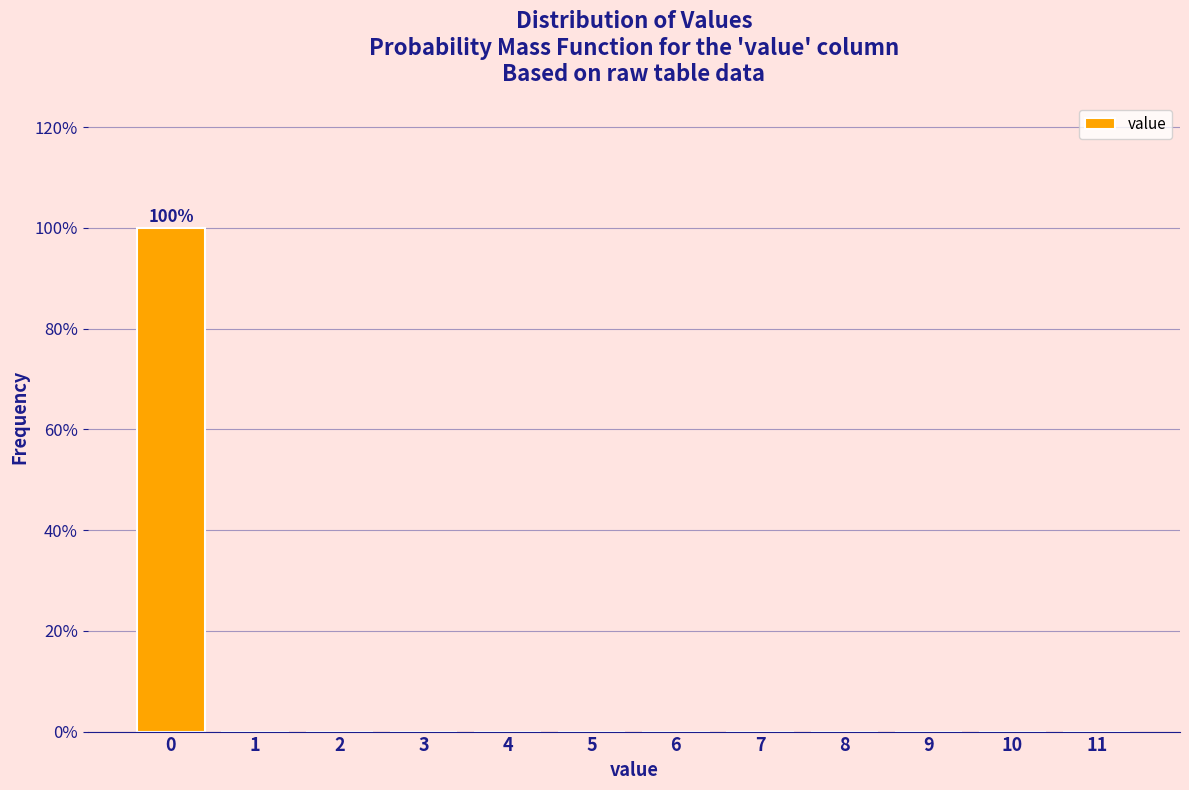

Reading right to left, what are all the values shown in this chart?

11=0	10=0	9=0	8=0	7=0	6=0	5=0	4=0	3=0	2=0	1=0	0=100